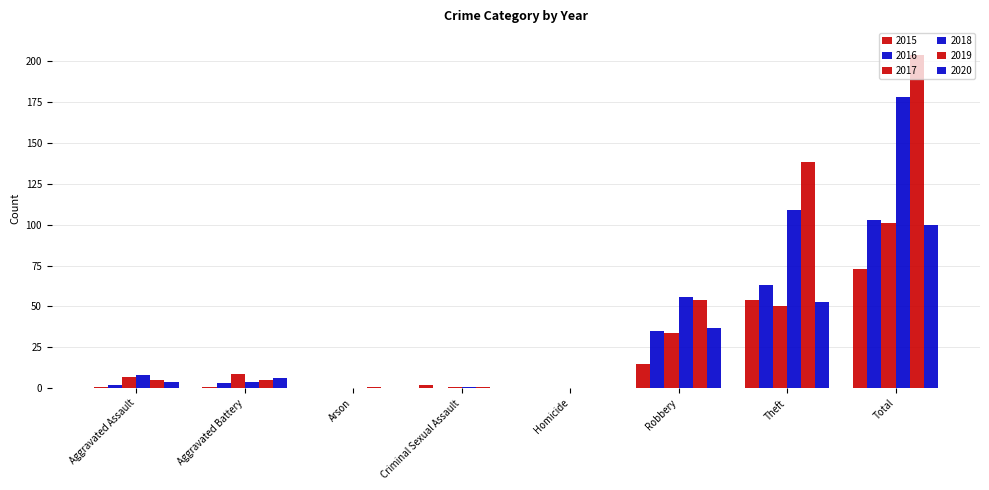

Which series changed the most between Aggravated Battery and Robbery?

2018